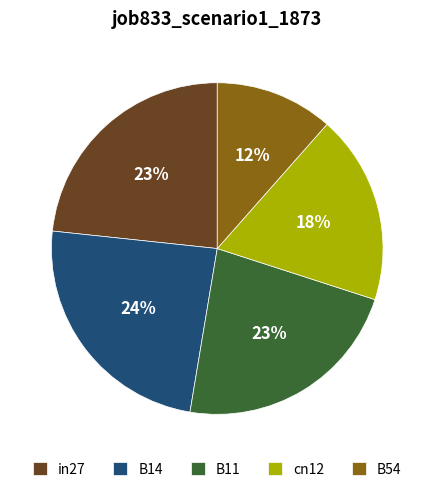

What percentage is the B11 slice, to the nearest percent?

23%